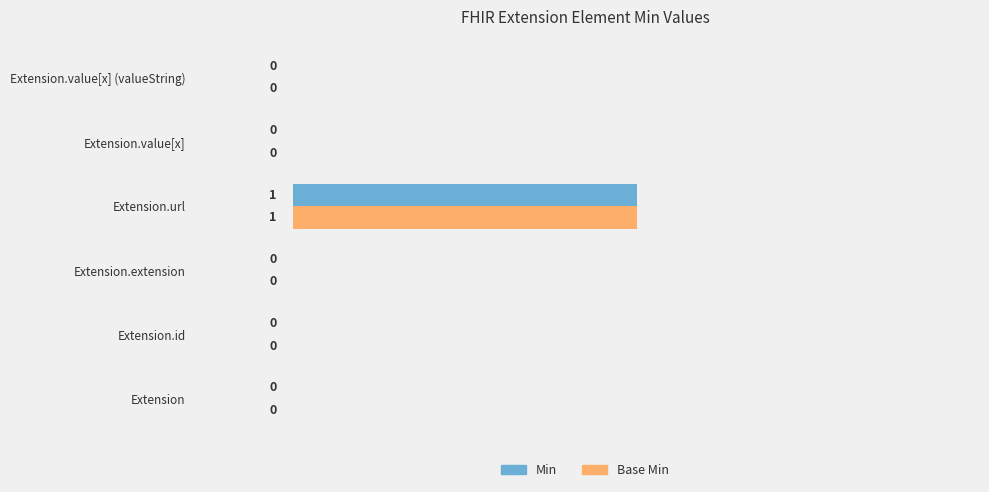

True or false: Min has a value of 1 at Extension.url.

True